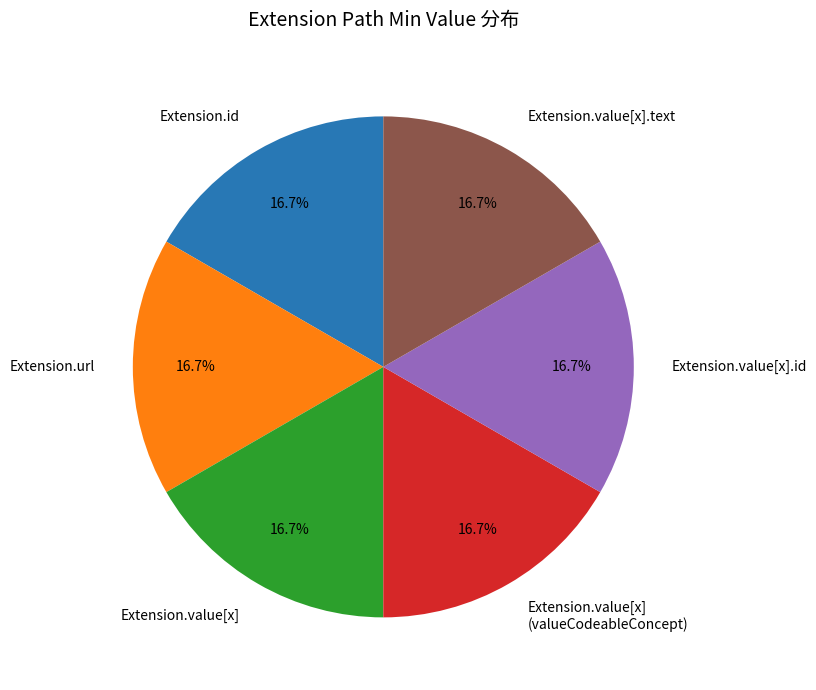

What percentage is NOT represented by Extension.value[x] (valueCodeableConcept)?

83.3%